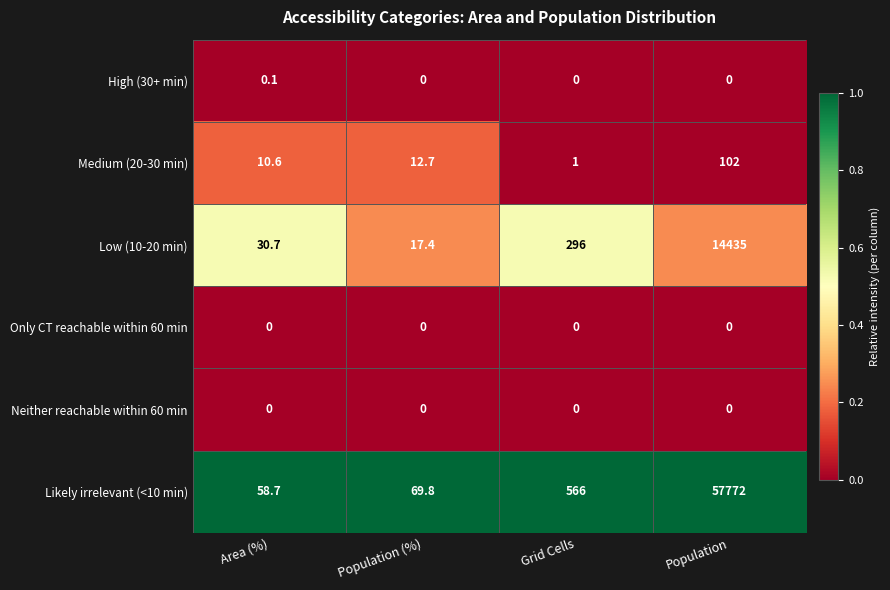

Which series changed the most between Area (%) and Population (%)?

Low (10-20 min)